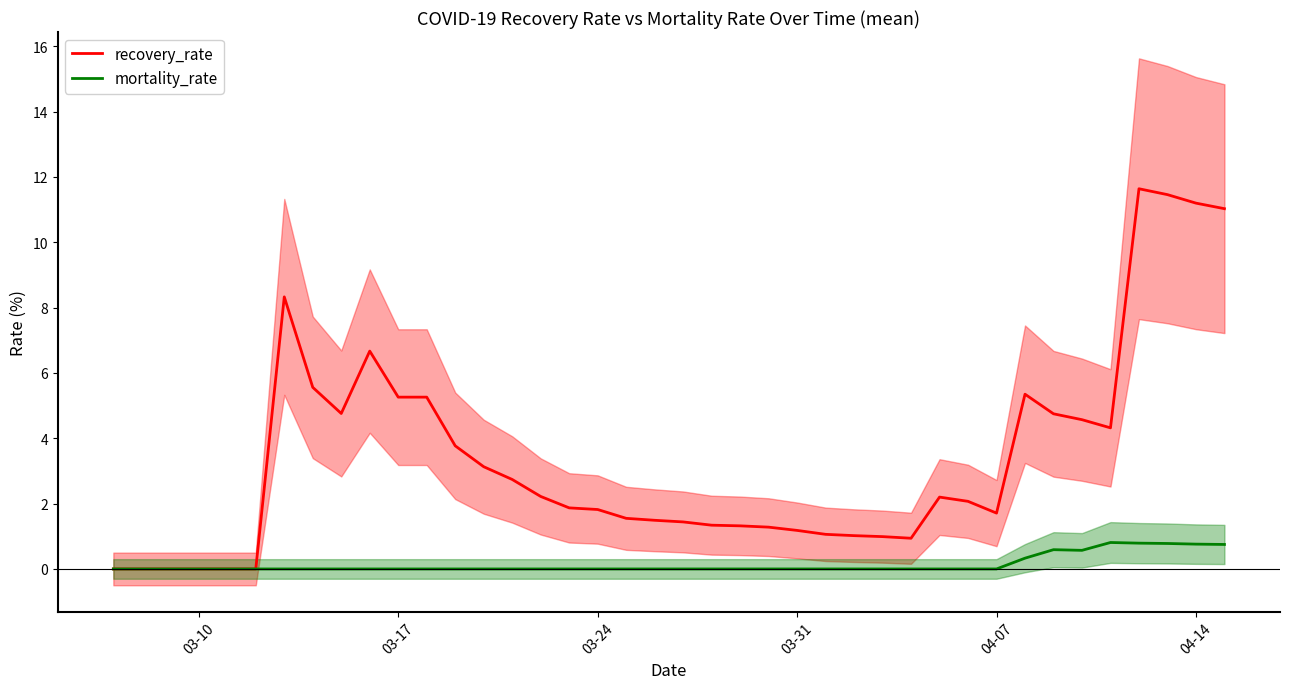

The value of mortality_rate at 03-24 is 0.0. True or false?

True